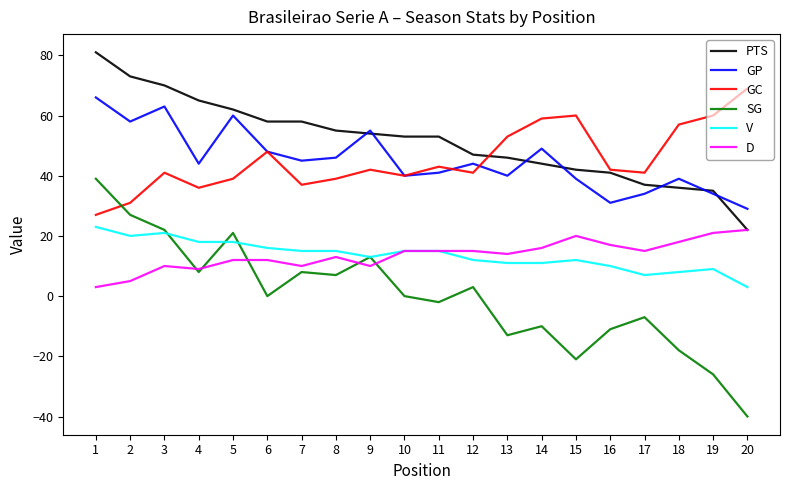

What is the sum of the PTS values at 6 and 5?

120